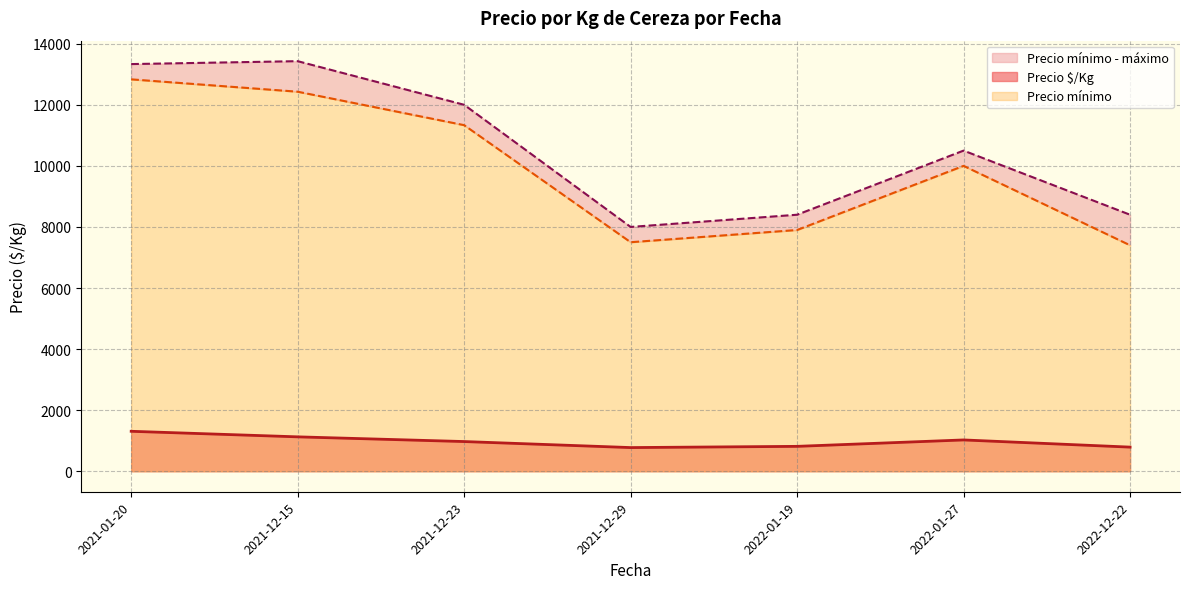

How many series are shown in this chart?

3